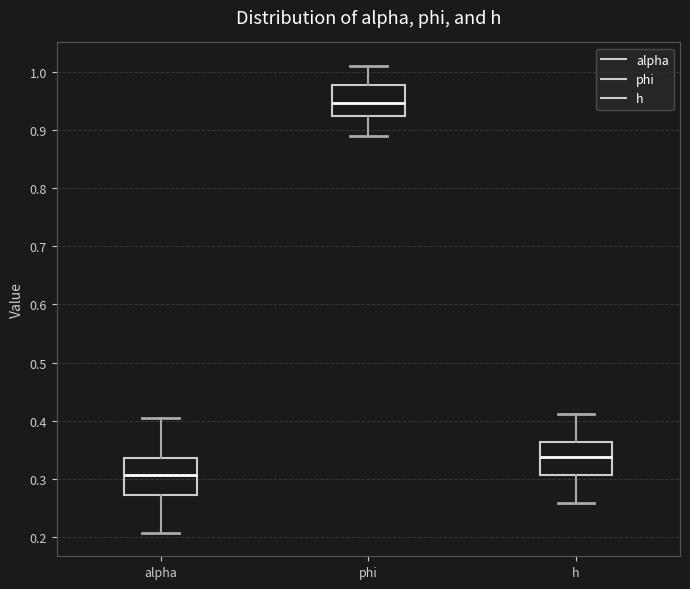

Reading left to right, transcribe this box plot: for each box, give where its median line is, the range the box spans, and where its two whiskers end, as read against the y-axis. The values are not printed on the chart, so give them approximately, as read against the axis.

alpha: median 0.31, box 0.27 to 0.34, whiskers 0.21 to 0.41
phi: median 0.95, box 0.92 to 0.98, whiskers 0.89 to 1.01
h: median 0.34, box 0.31 to 0.36, whiskers 0.26 to 0.41